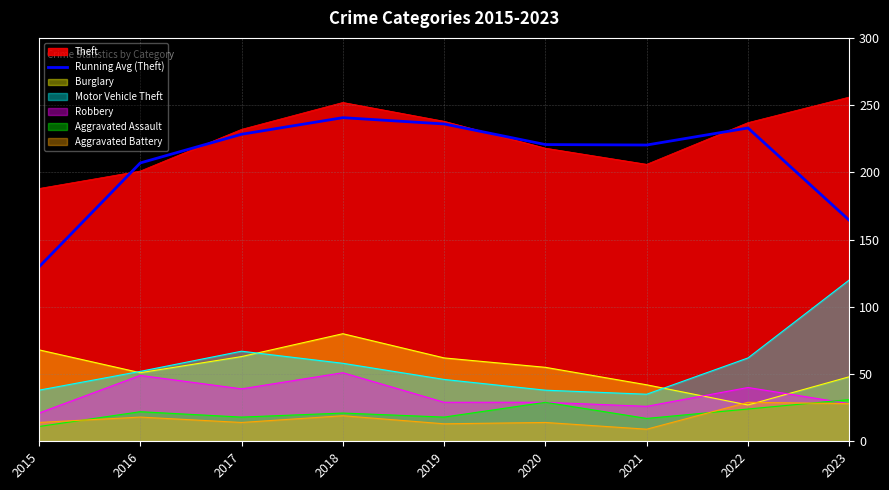

The chart shows a value of 207.0 at 2016. True or false?

True